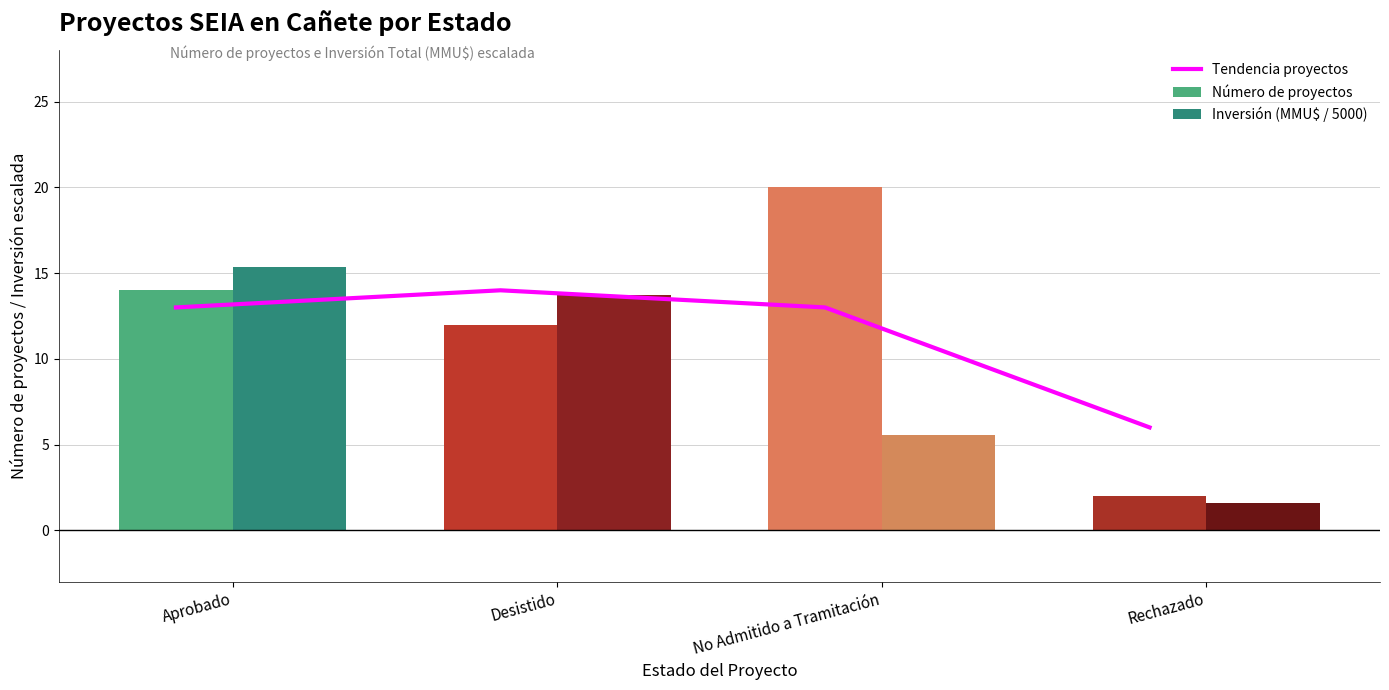

How many data points in Tendencia proyectos are above 13?

1